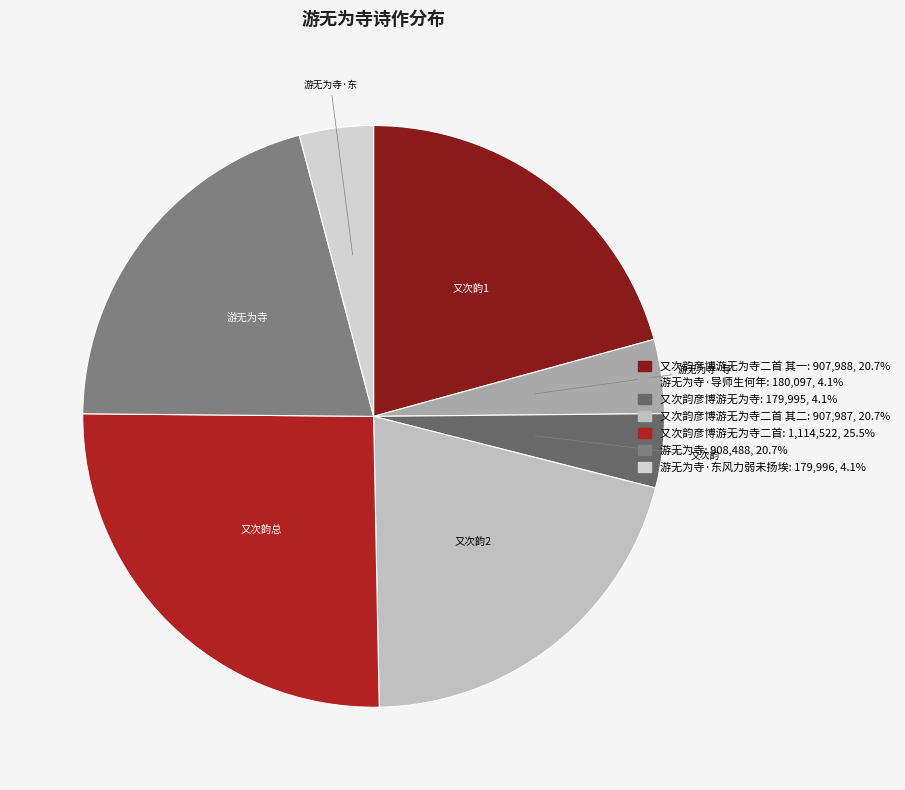

How many slices are in this pie chart?

7